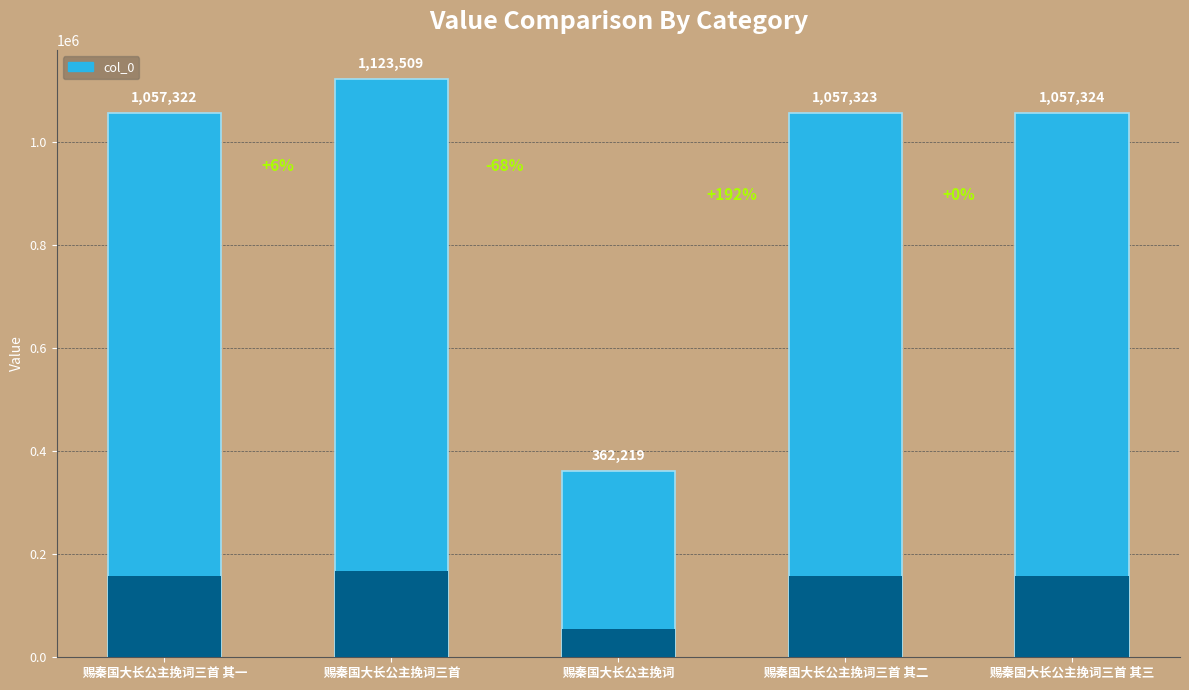

What is the change in value from 赐秦国大长公主挽词 to 赐秦国大长公主挽词三首 其二?

+695104